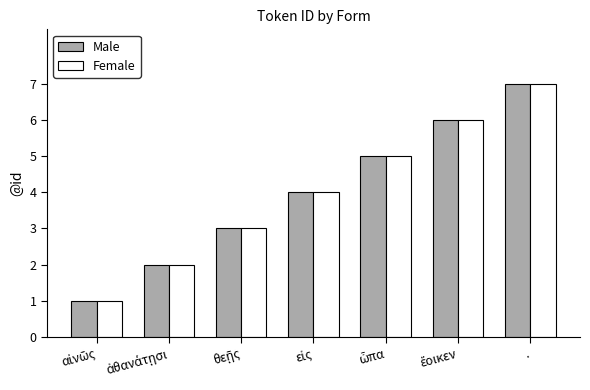

At which category is the sum across all series the highest?

.